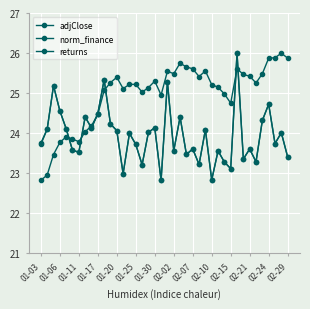

How many categories are shown in the chart?

40